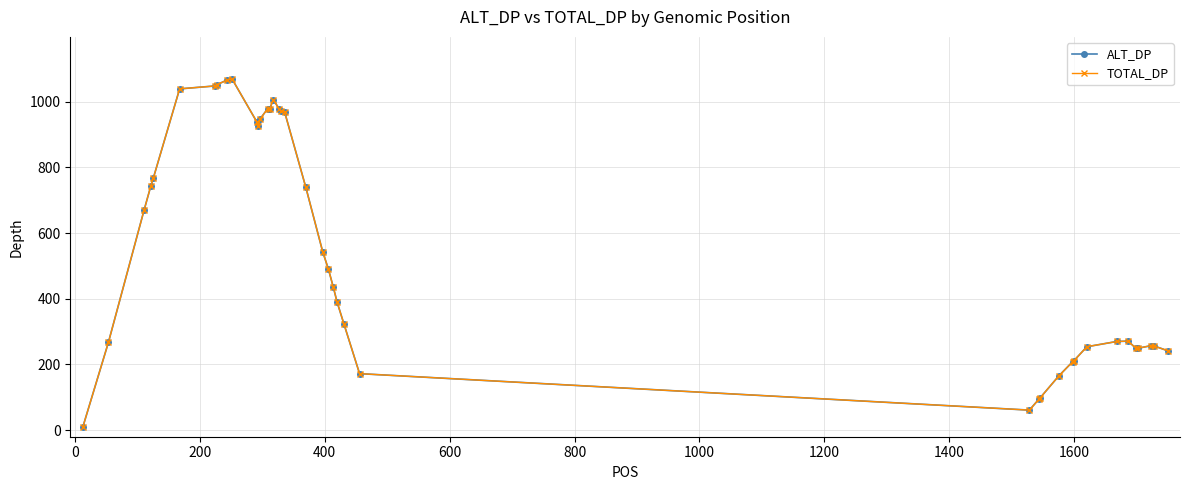

True or false: ALT_DP and TOTAL_DP cross at least once.

False